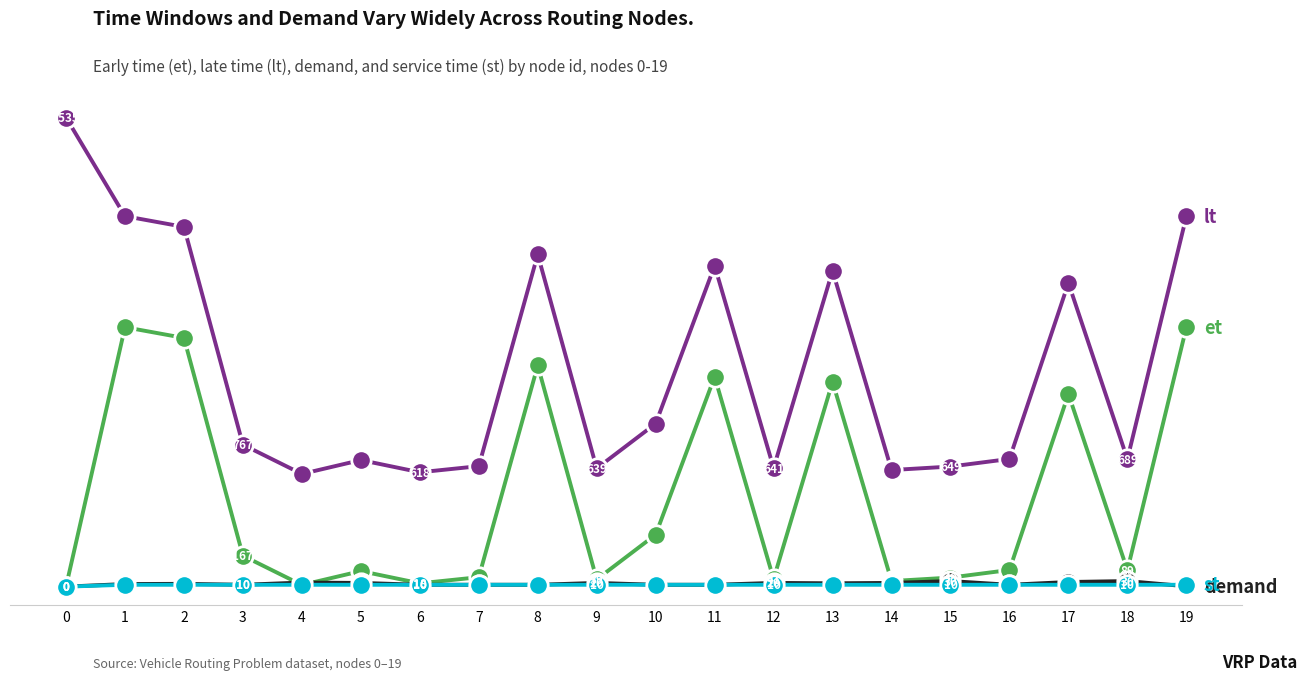

What is the spread (max minus min) of values at 8?

1785